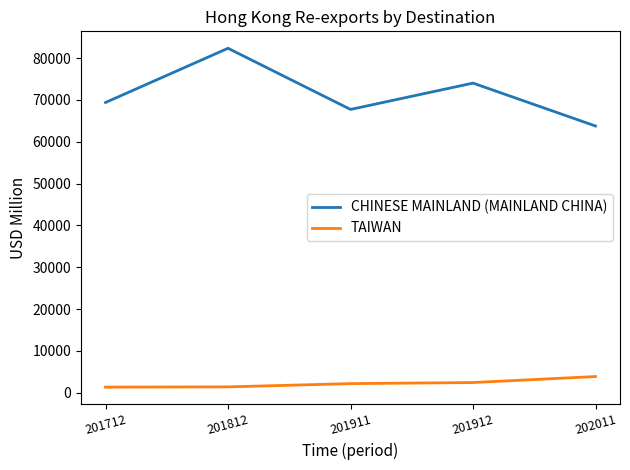

Which series has the largest total across all categories?

CHINESE MAINLAND (MAINLAND CHINA)